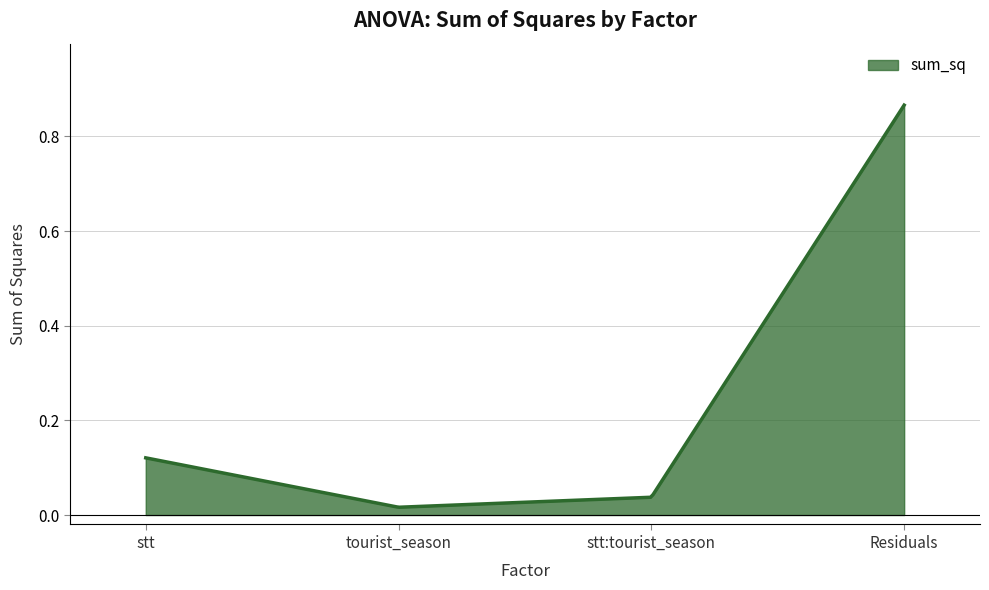

What is the label of the 2nd point from the right?

stt:tourist_season